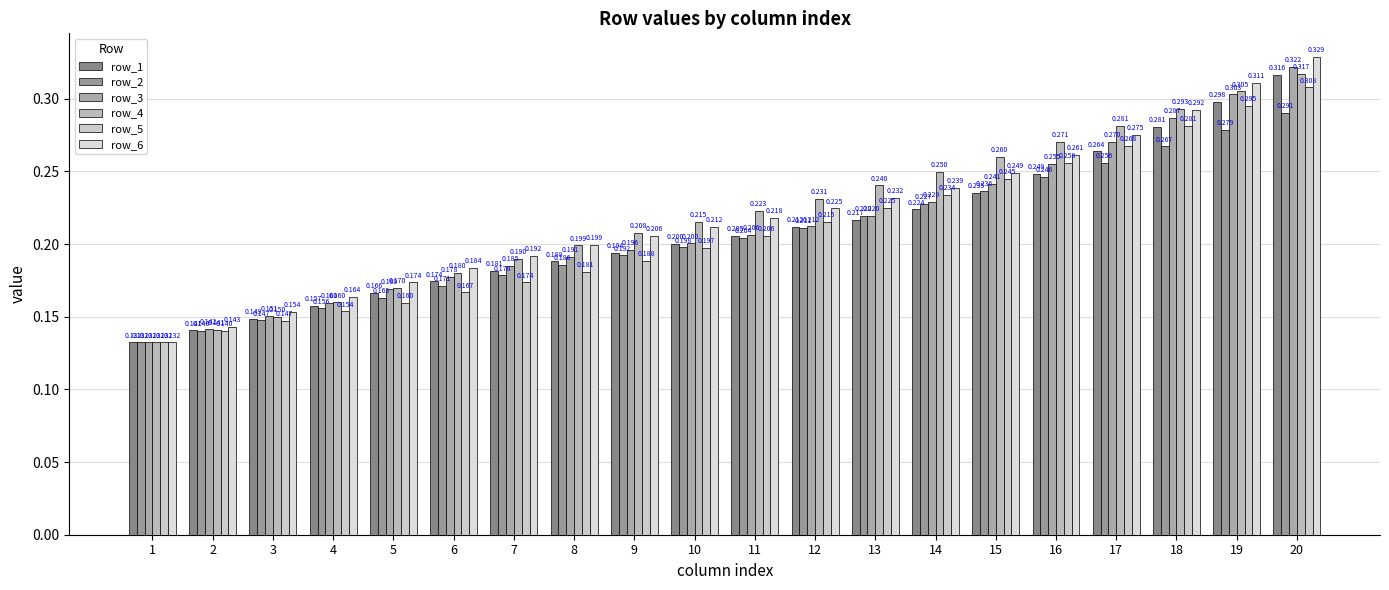

What is the difference between the maximum and minimum values in the row_3 series?

0.2